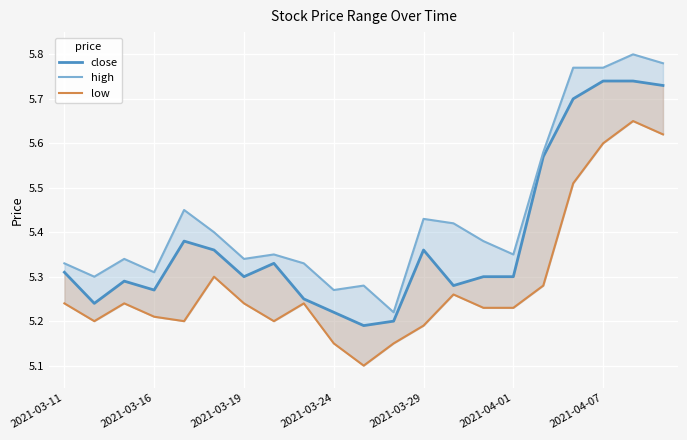

Count the number of data series in this chart.

3